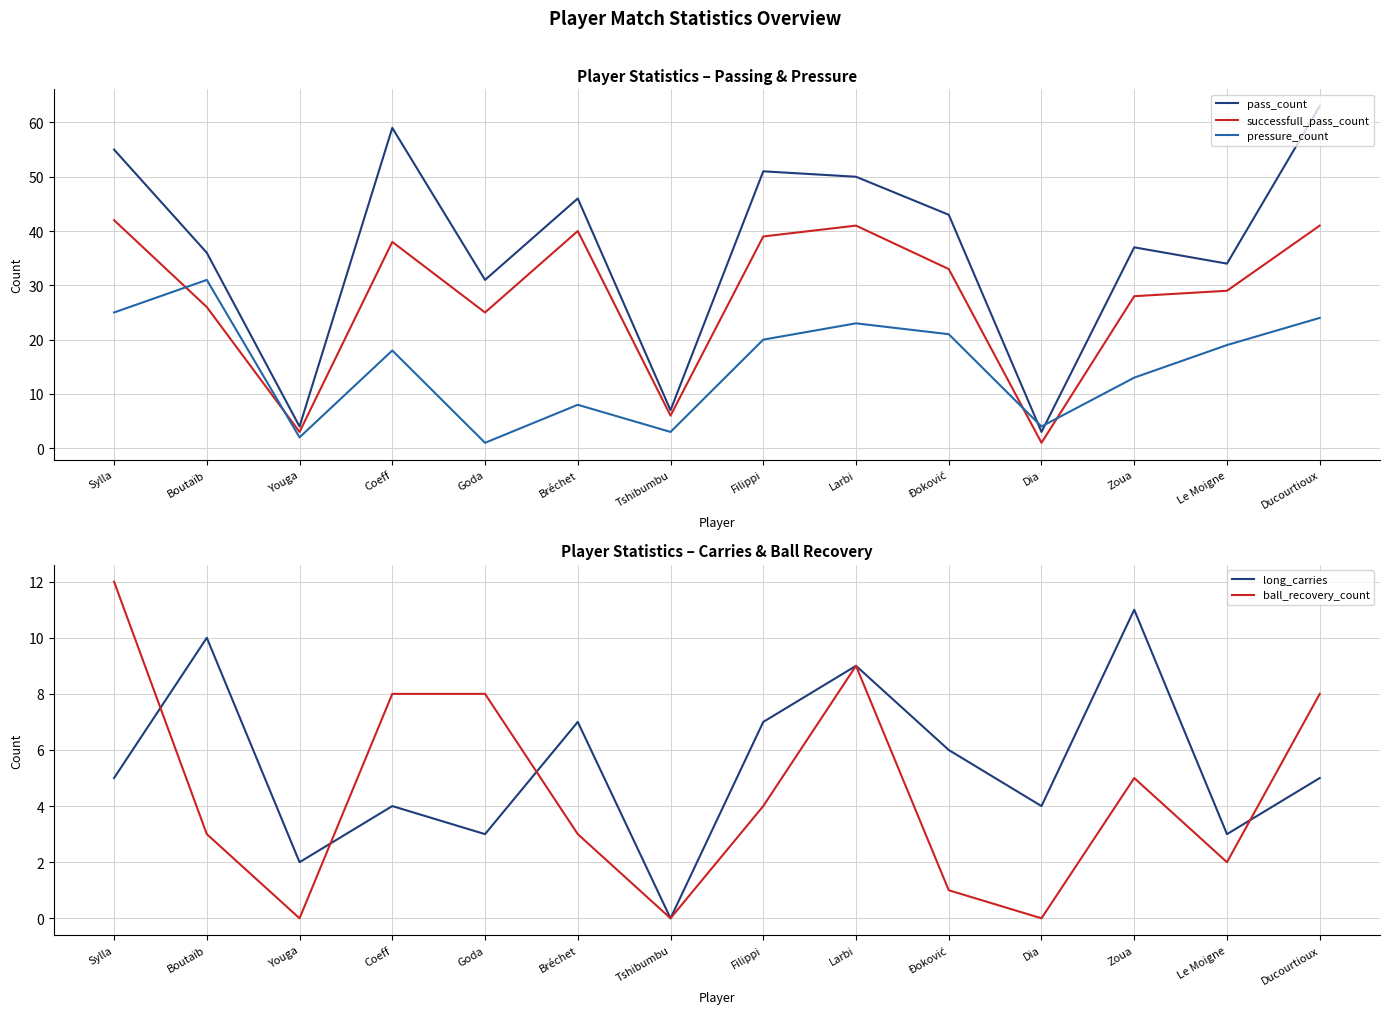

What is the sum of the pressure_count values at Dia and Le Moigne?

23